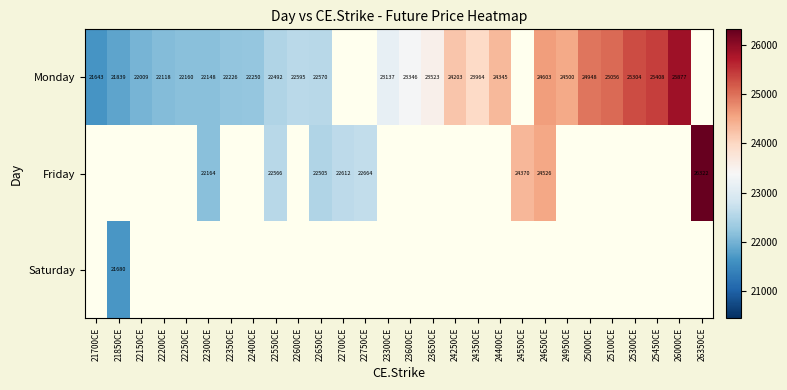

True or false: Monday has a value of 22250.0 at 22400CE.

True